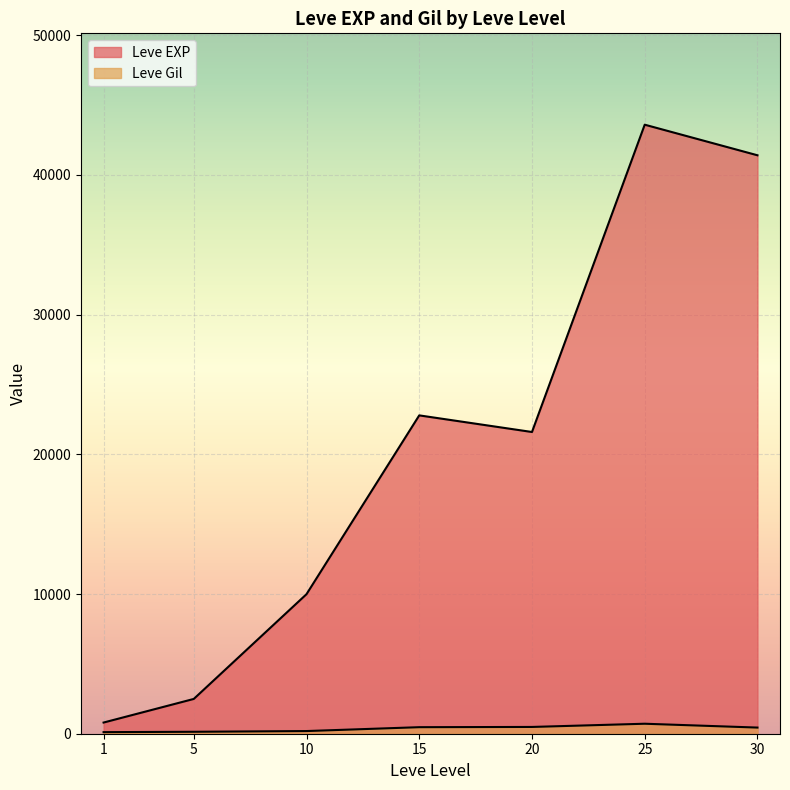

Between 5 and 10, which is larger?

10